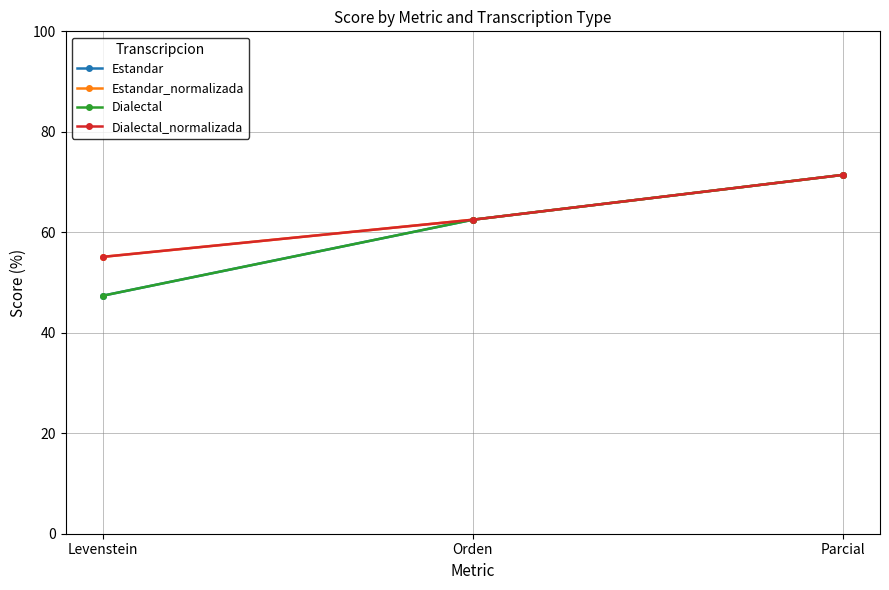

What is the difference between the second highest and minimum values in the Estandar series?

15.1